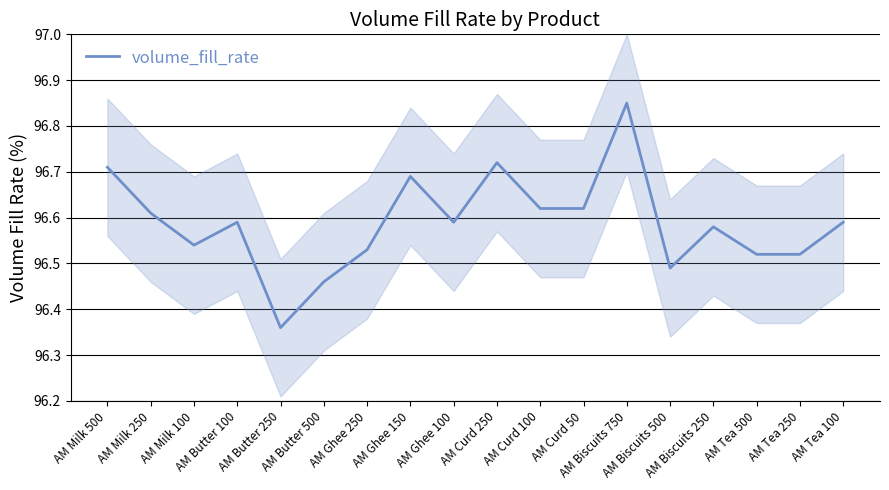

What is the greatest value displayed?

96.8